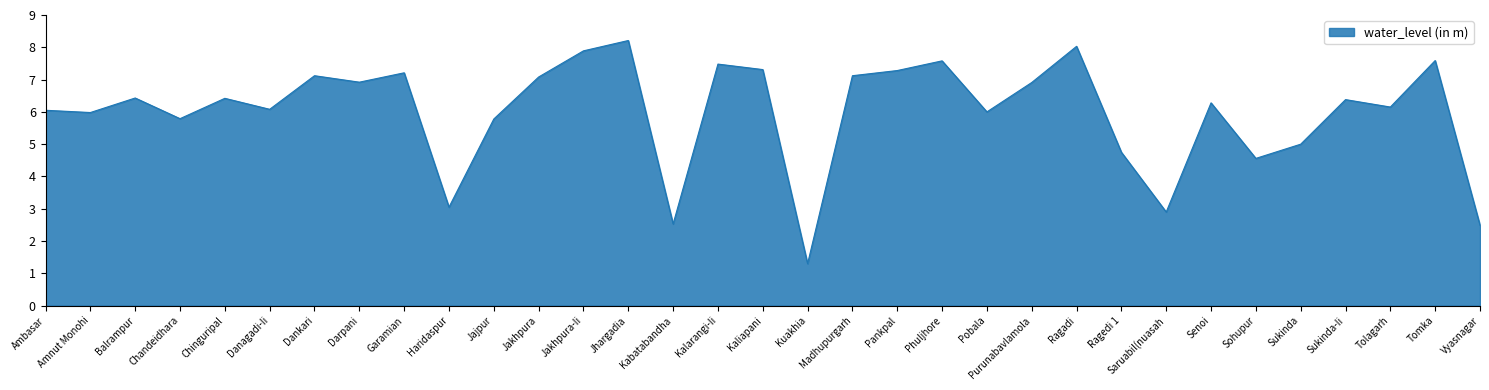

What is the change in value from Sohupur to Sukinda-Ii?

+1.8